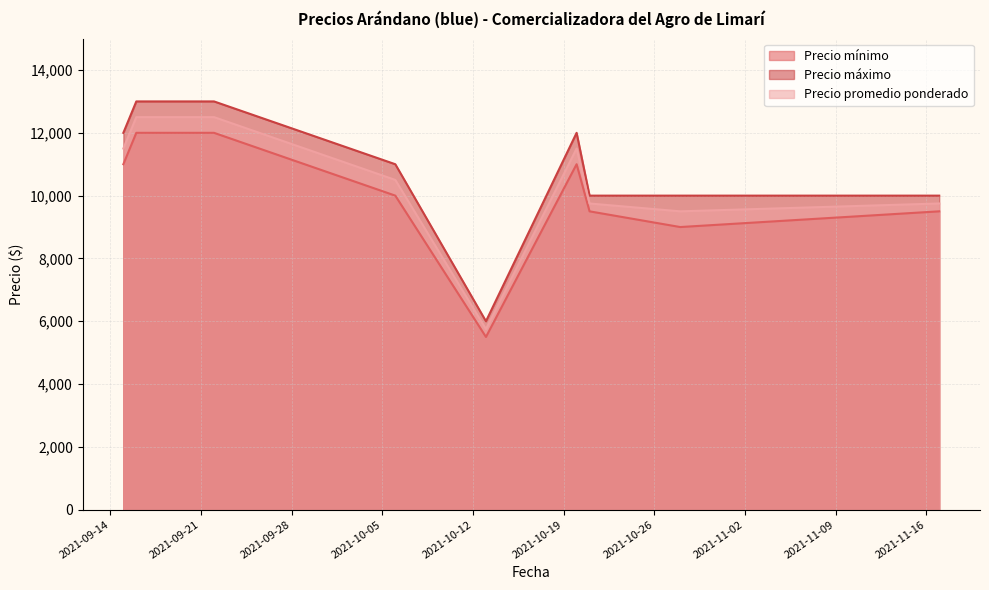

At 2021-10-20, list the series in order from largest to smallest.

Precio máximo, Precio promedio ponderado, Precio mínimo